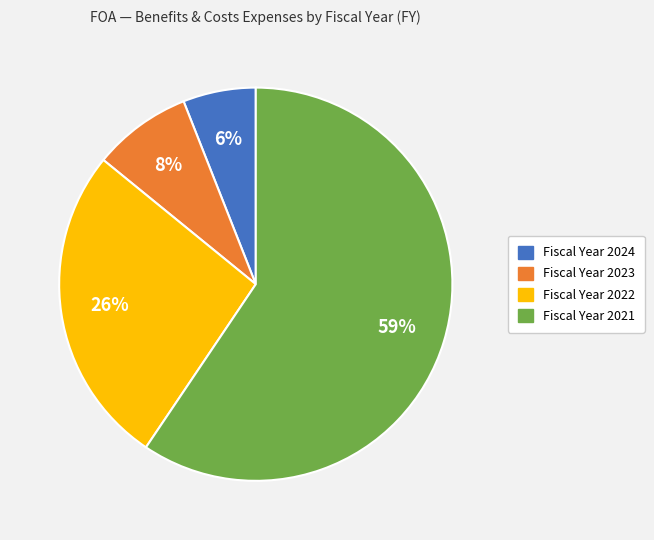

To the nearest percent, what is the average slice percentage?

25%